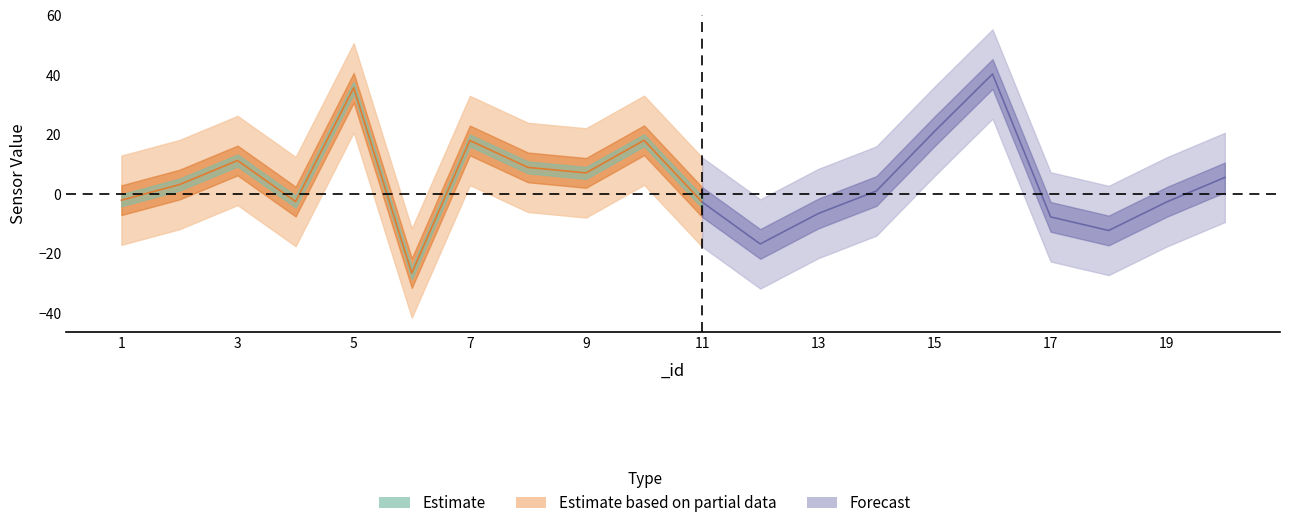

Is this an area chart (filled region under the line)?

No